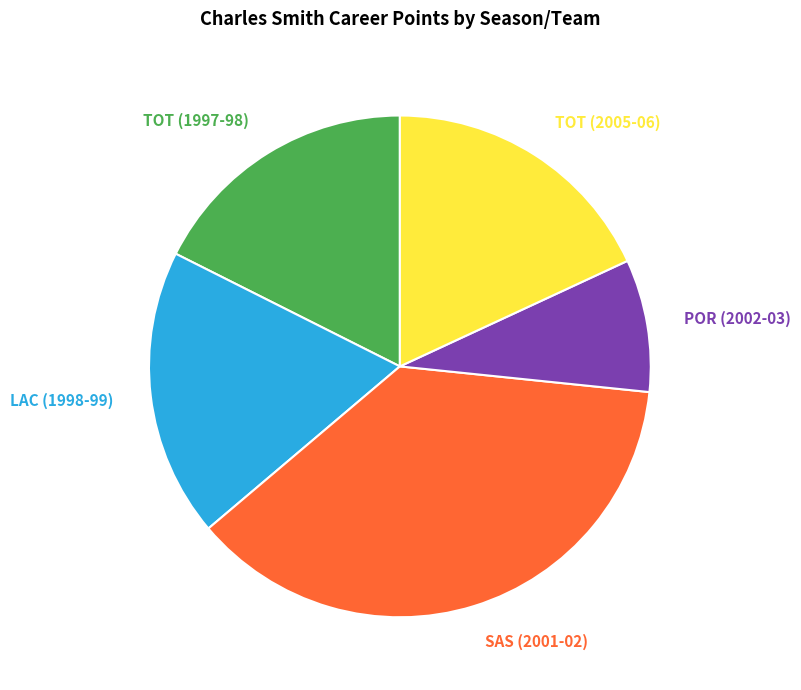

Does LAC (1998-99) represent more than half of the total?

No